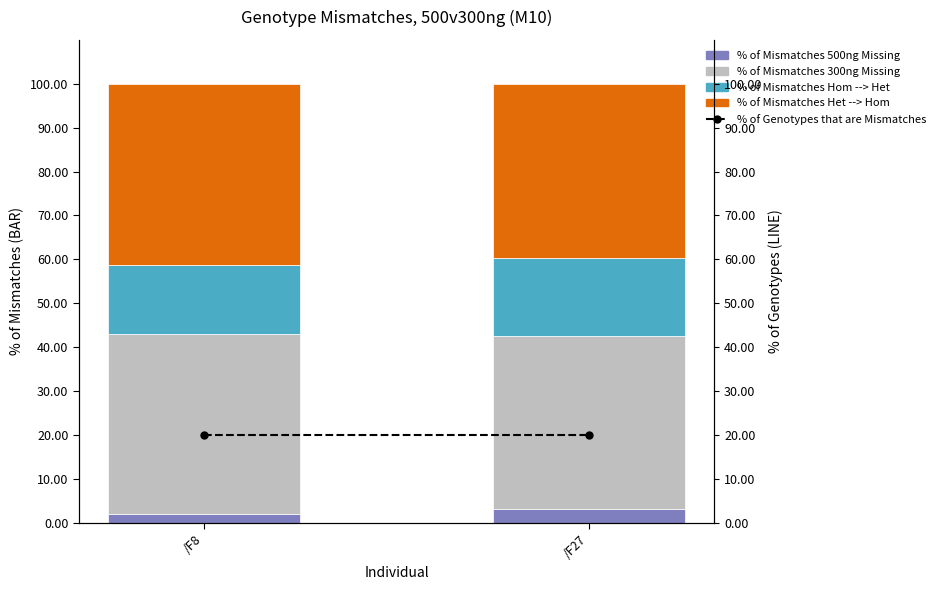

The % of Mismatches Het --> Hom series shows 62.5 at /F8. True or false?

False